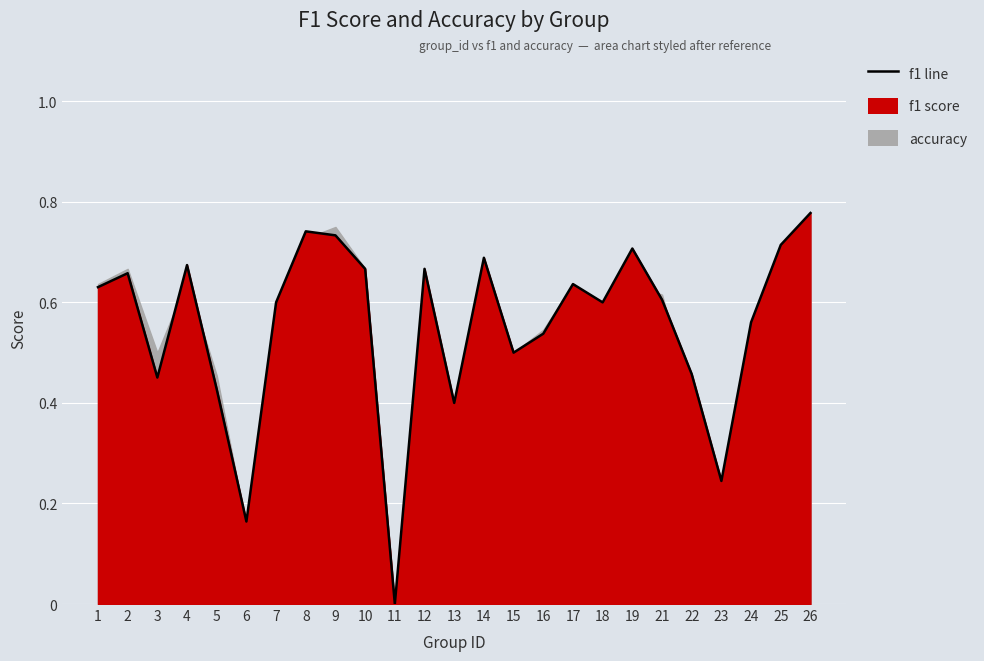

How many interior local valleys (lower than both neighbors) does the data have?

7